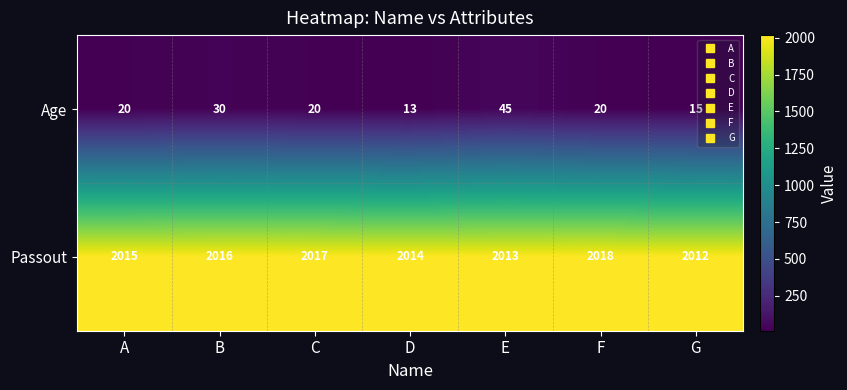

Count the Passout values in the range 2013 to 2017.

5